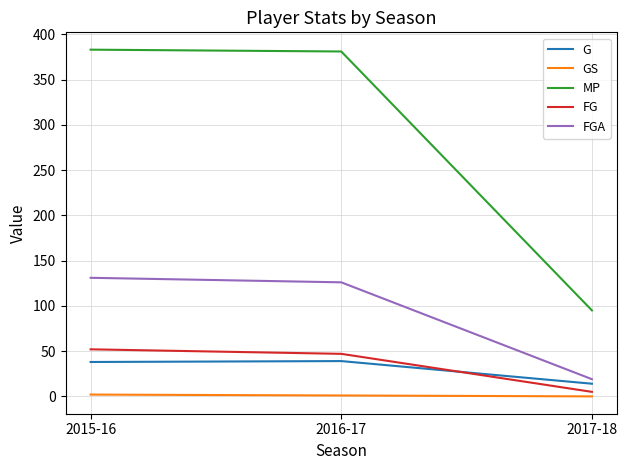

Where is FGA nearest to the value 75?

2016-17